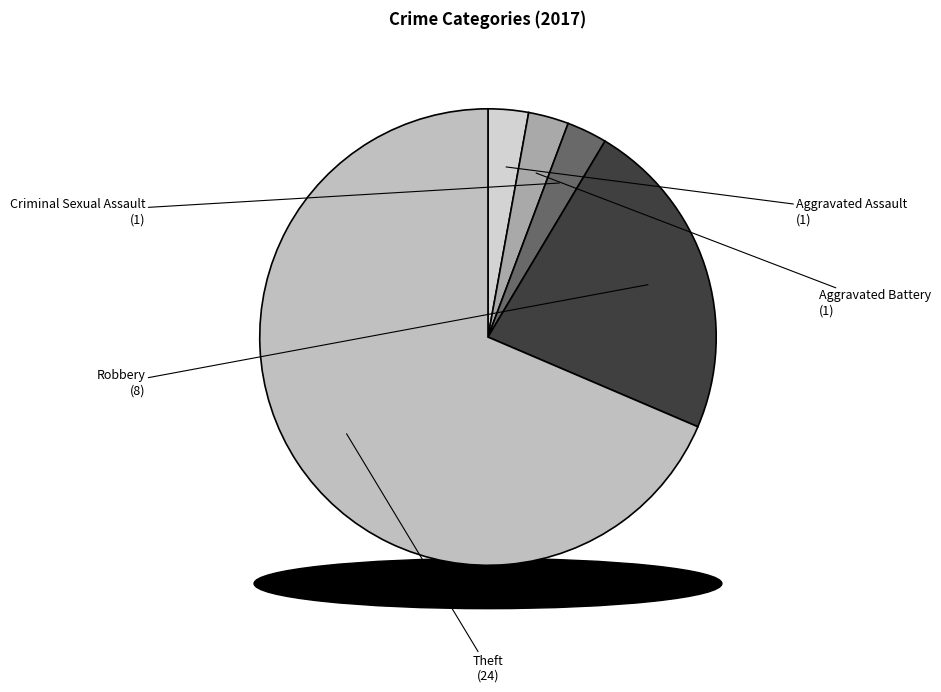

Count the number of slices in the pie.

5